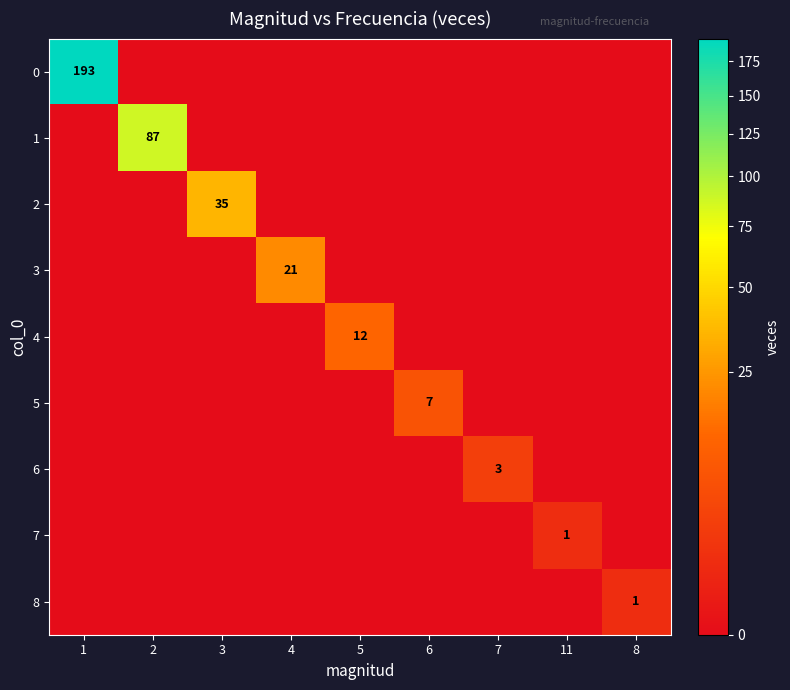

True or false: 7 has a value of -1 at 5.

False